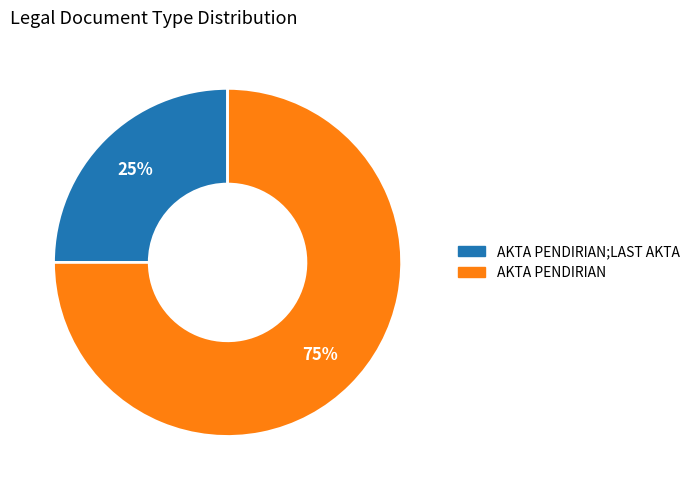

To the nearest percent, what is the average slice percentage?

50%